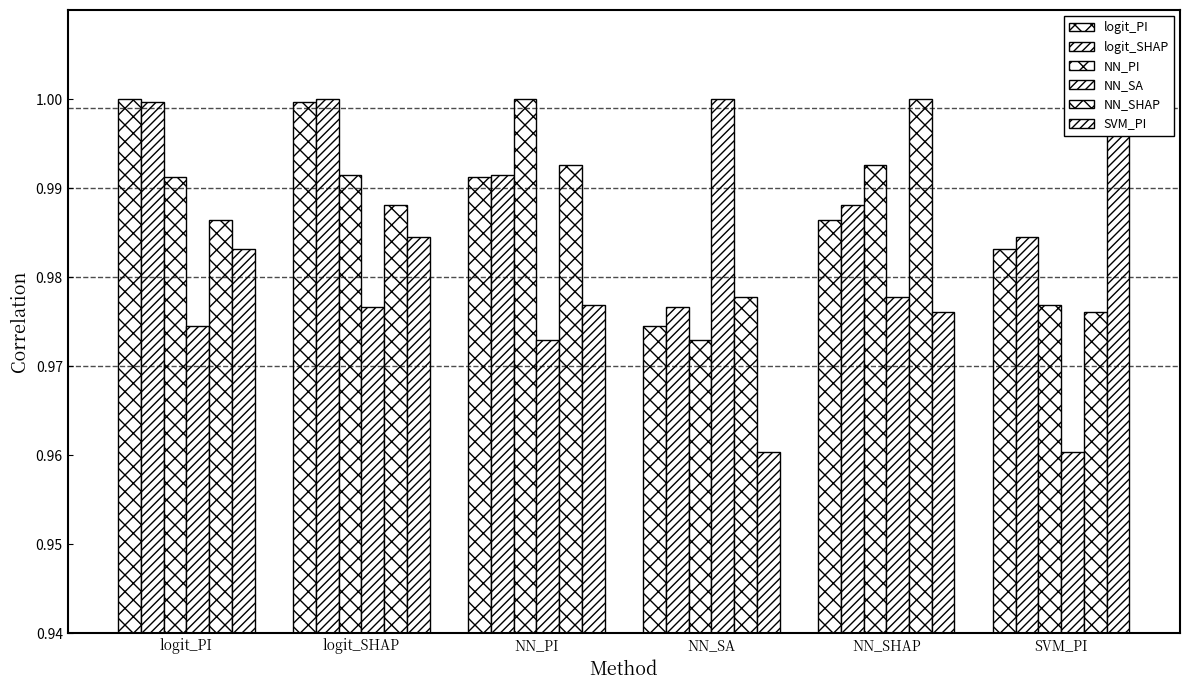

Reading left to right, transcribe all the data shown in this chart.

logit_PI: logit_PI=1.0	logit_SHAP=1.0	NN_PI=1.0	NN_SA=1.0	NN_SHAP=1.0	SVM_PI=1.0
logit_SHAP: logit_PI=1.0	logit_SHAP=1.0	NN_PI=1.0	NN_SA=1.0	NN_SHAP=1.0	SVM_PI=1.0
NN_PI: logit_PI=1.0	logit_SHAP=1.0	NN_PI=1.0	NN_SA=1.0	NN_SHAP=1.0	SVM_PI=1.0
NN_SA: logit_PI=1.0	logit_SHAP=1.0	NN_PI=1.0	NN_SA=1.0	NN_SHAP=1.0	SVM_PI=1.0
NN_SHAP: logit_PI=1.0	logit_SHAP=1.0	NN_PI=1.0	NN_SA=1.0	NN_SHAP=1.0	SVM_PI=1.0
SVM_PI: logit_PI=1.0	logit_SHAP=1.0	NN_PI=1.0	NN_SA=1.0	NN_SHAP=1.0	SVM_PI=1.0